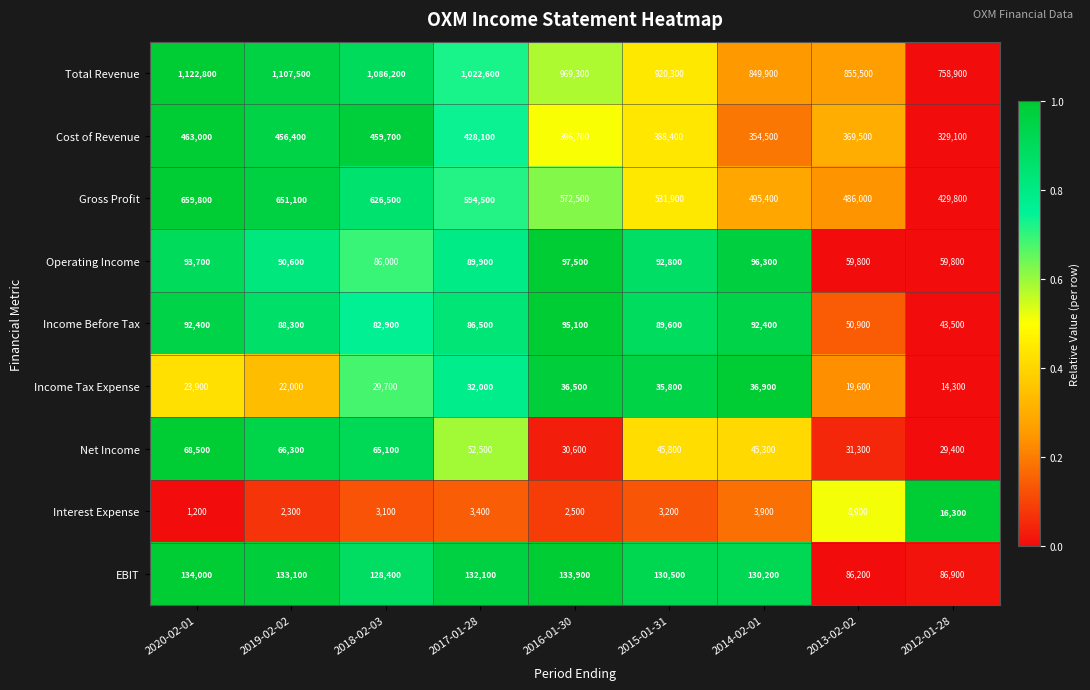

List the series in order of their peak value, lowest first.

Interest Expense, Income Tax Expense, Net Income, Income Before Tax, Operating Income, EBIT, Cost of Revenue, Gross Profit, Total Revenue